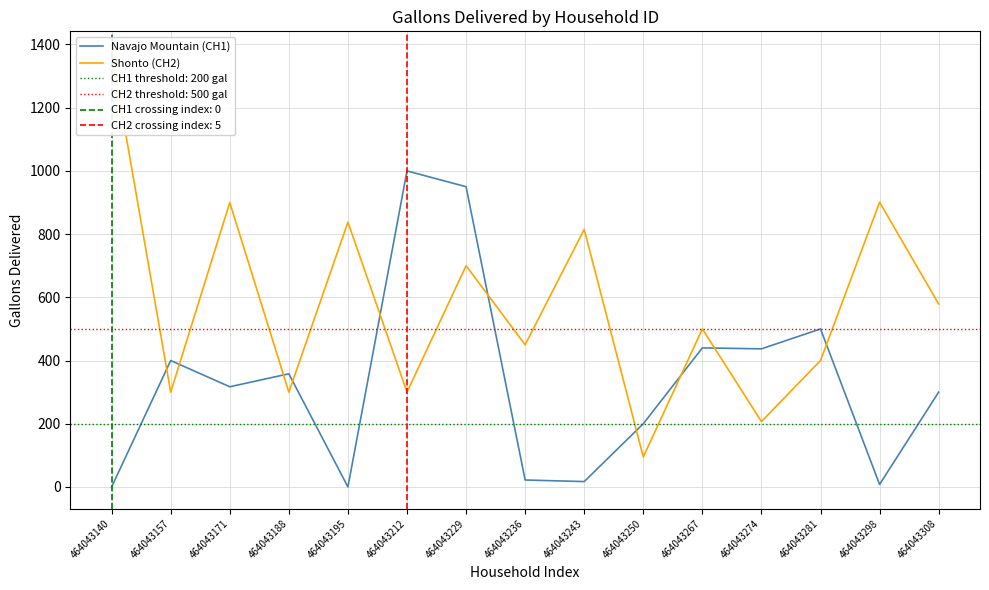

Is it true that Shonto (CH2) equals 579 at 464043308?

True